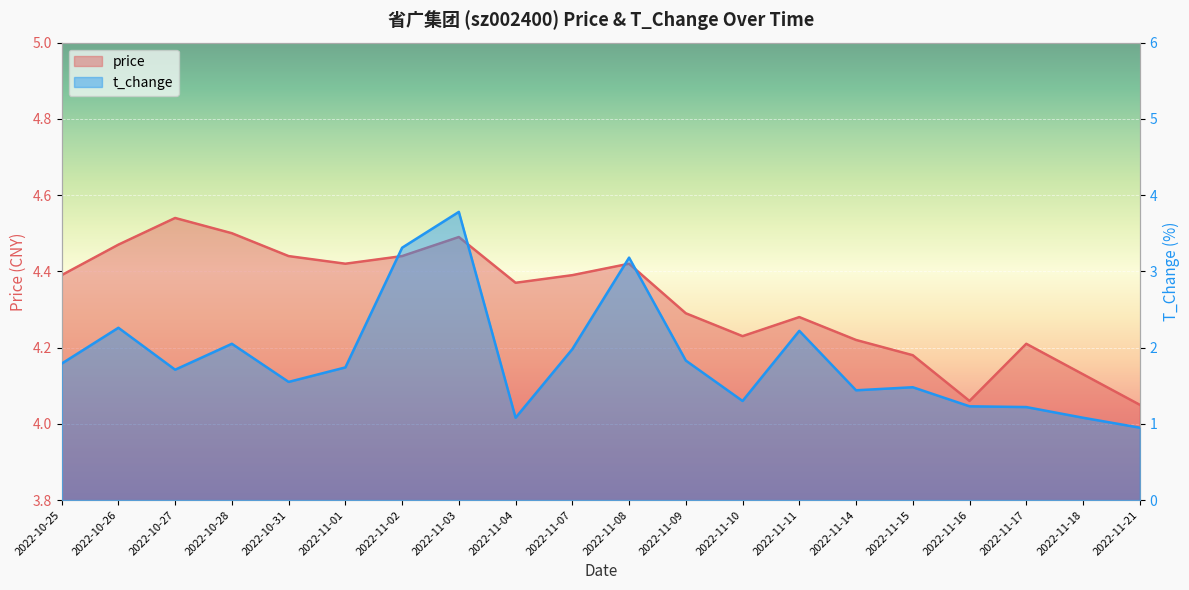

The t_change series shows 1.3 at 2022-11-21. True or false?

False